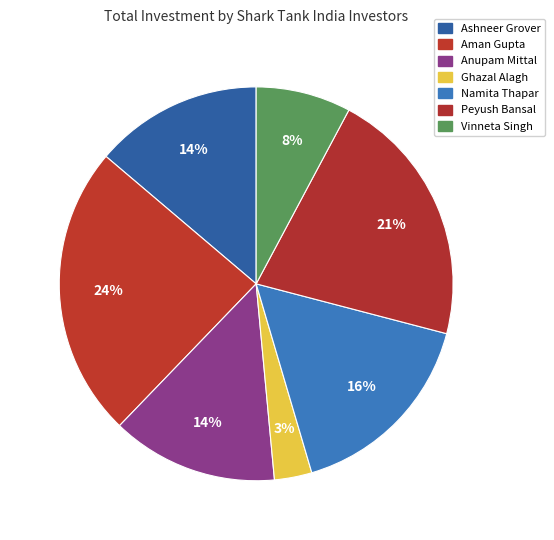

Does any single category account for the majority?

No